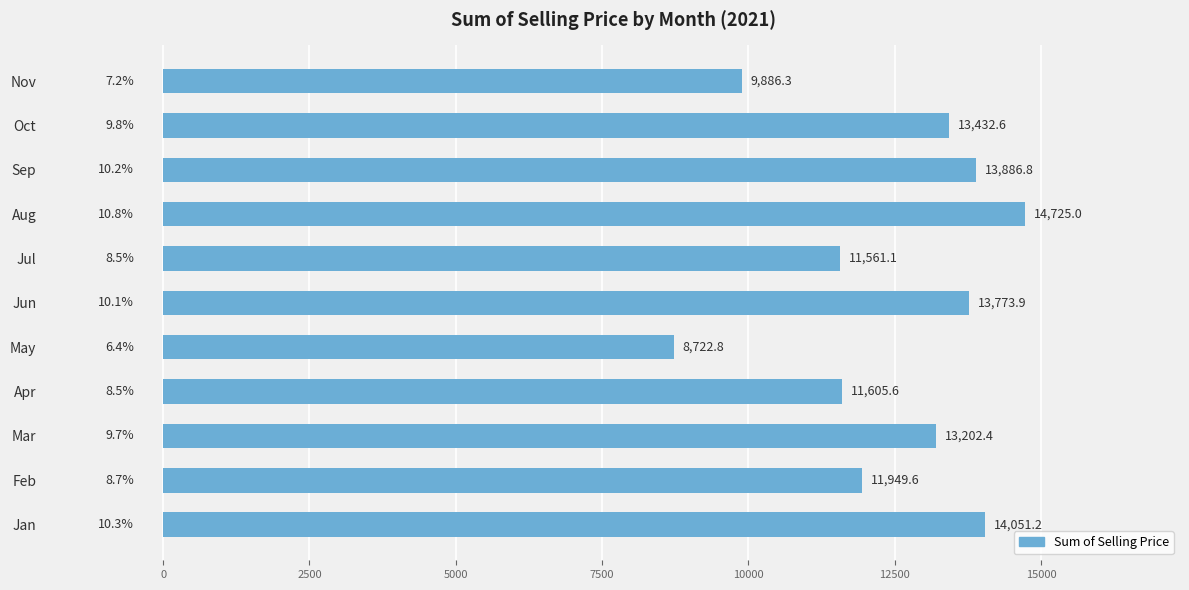

Where is the data nearest to the value 11723?

Apr